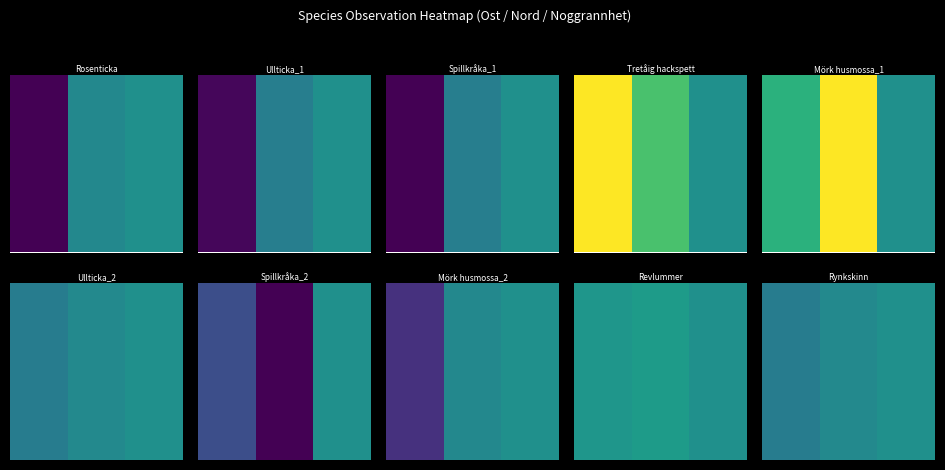

How many categories are shown in the chart?

3